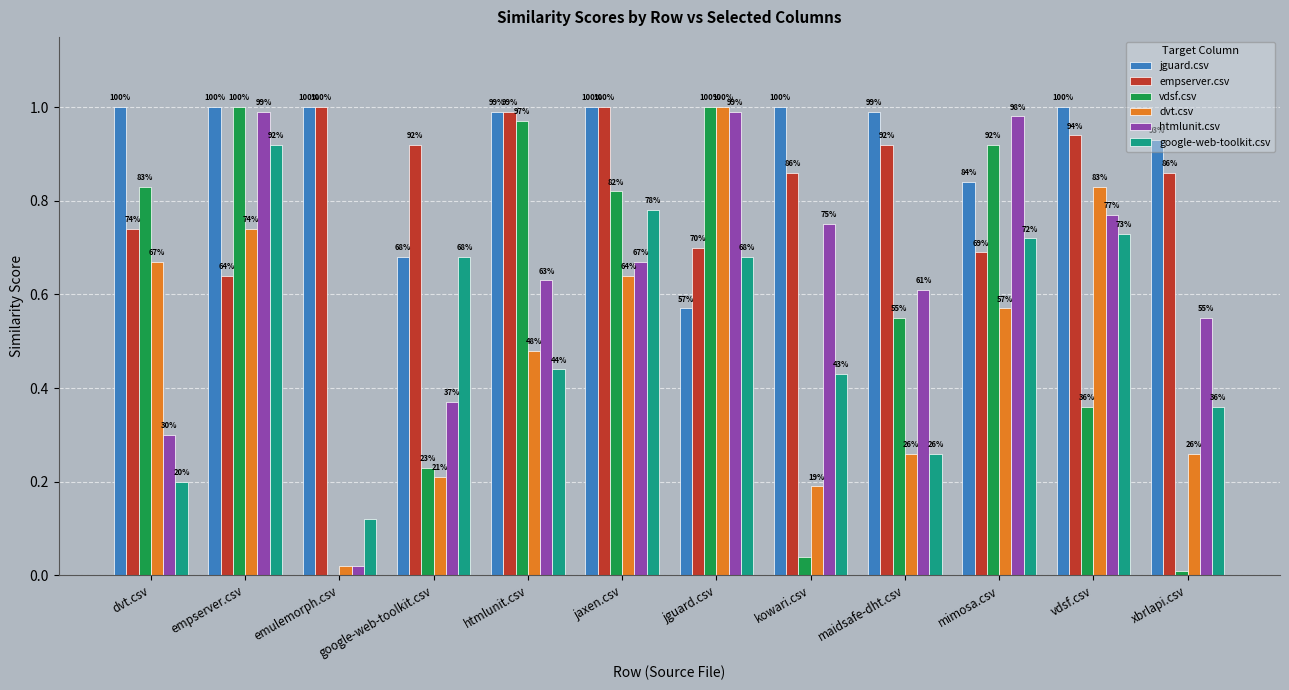

What is the greatest value displayed?

1.0